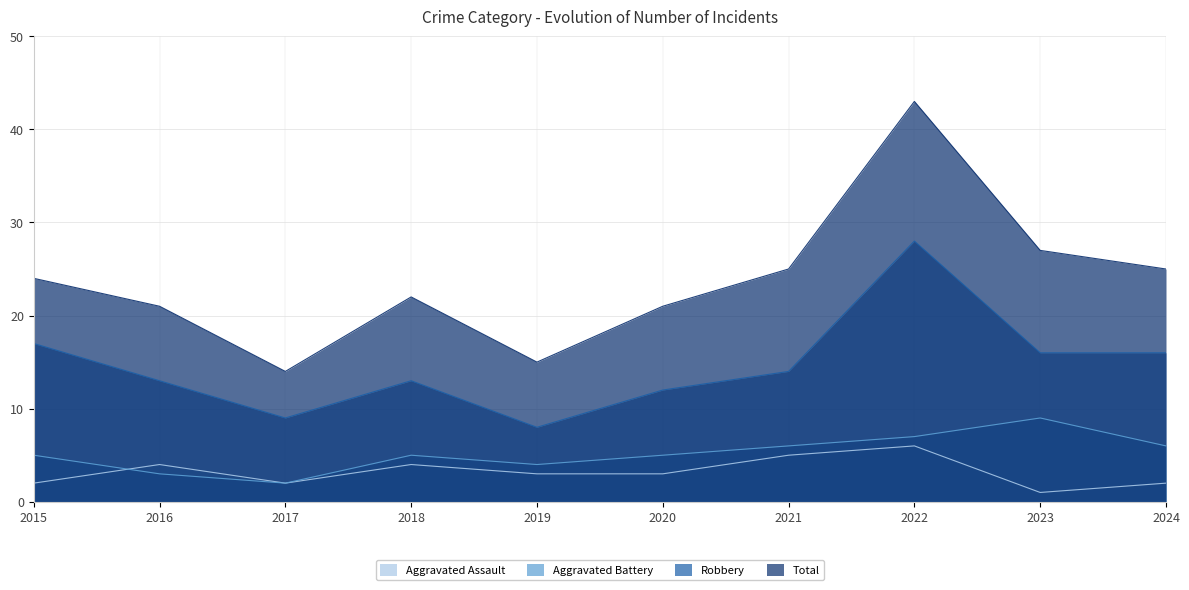

Reading right to left, transcribe all the data shown in this chart.

Aggravated Assault: 2	1	6	5	3	3	4	2	4	2
Aggravated Battery: 6	9	7	6	5	4	5	2	3	5
Robbery: 16	16	28	14	12	8	13	9	13	17
Total: 25	27	43	25	21	15	22	14	21	24